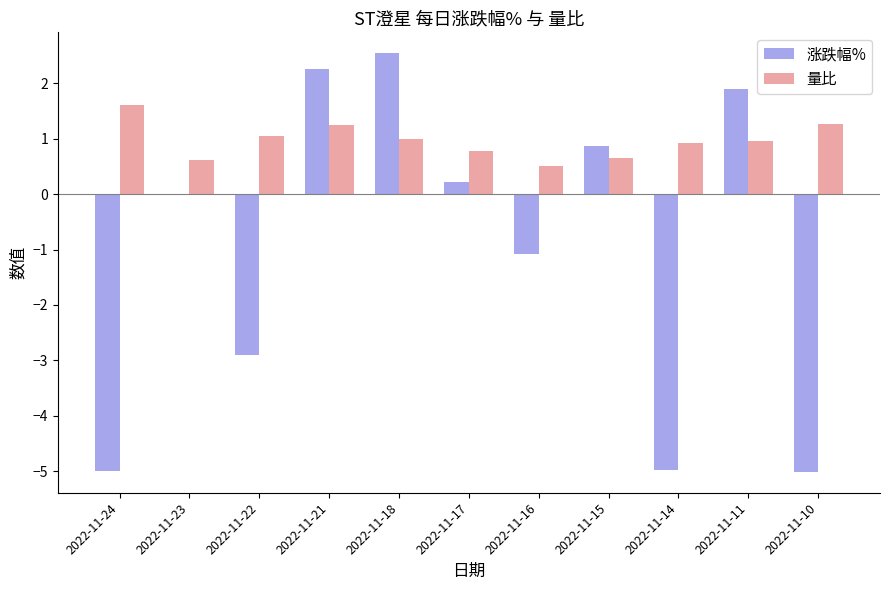

What is the spread (max minus min) of values at 2022-11-15?

0.2